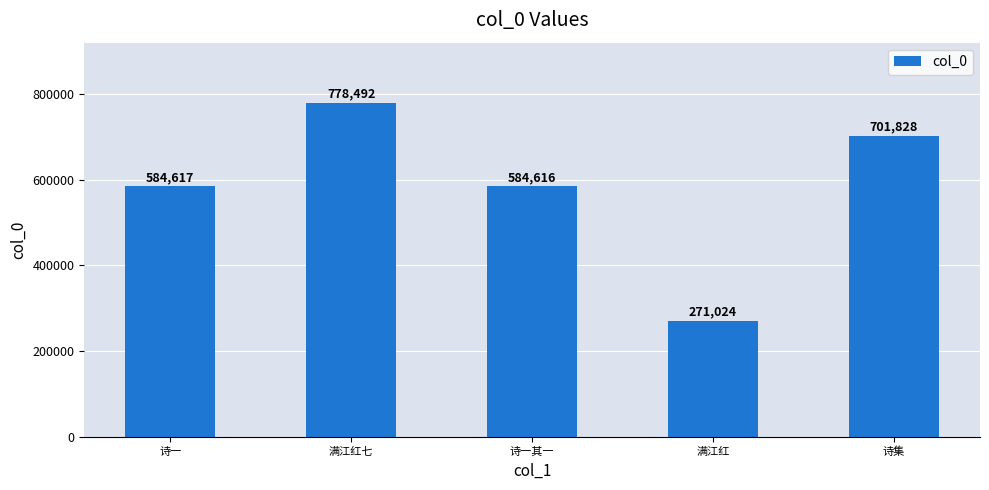

What is the difference between the maximum and minimum values?

507468